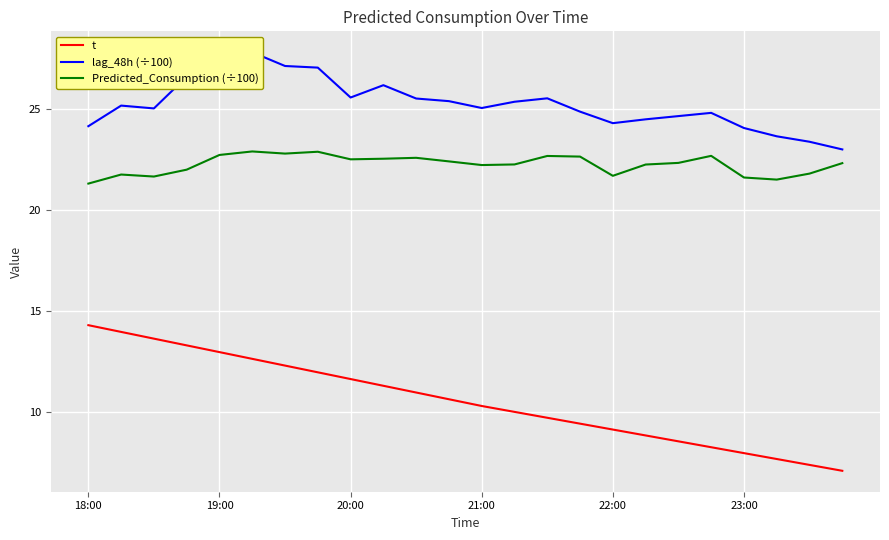

List the series in order of their overall mean, lowest first.

t, Predicted_Consumption (÷100), lag_48h (÷100)